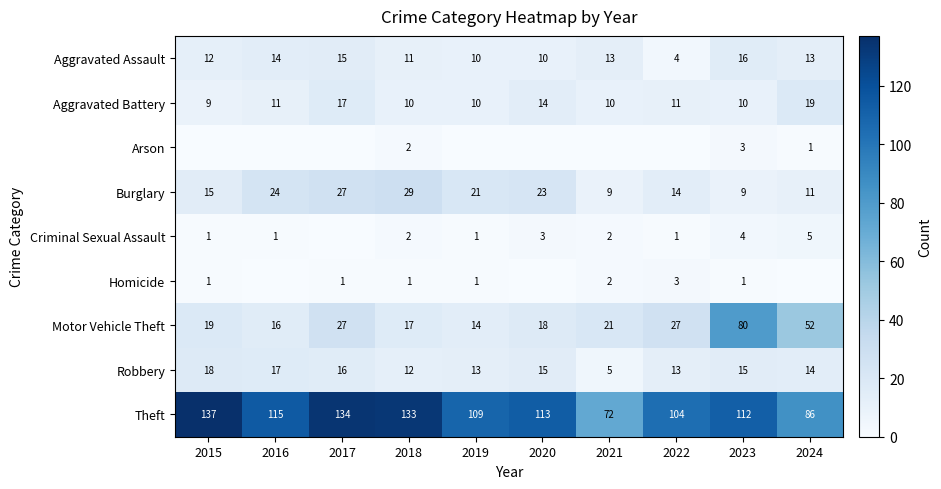

Is it true that Robbery equals 13 at 2019?

True